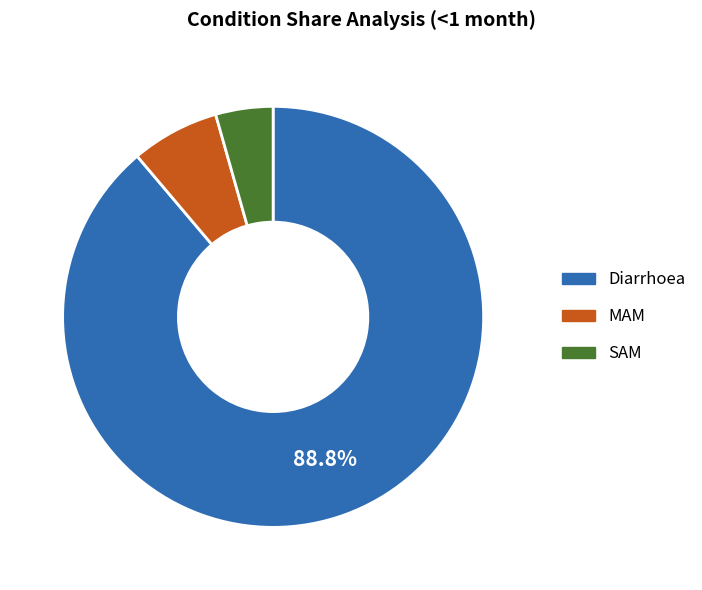

Count the number of slices in the pie.

3